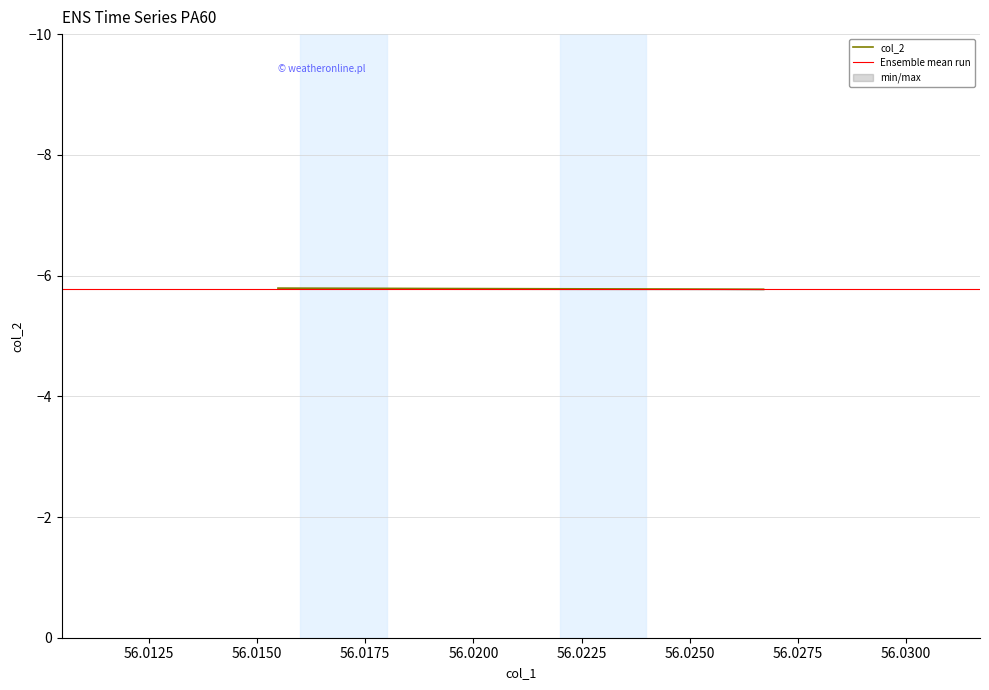

What is the maximum value shown in the chart?

-5.8